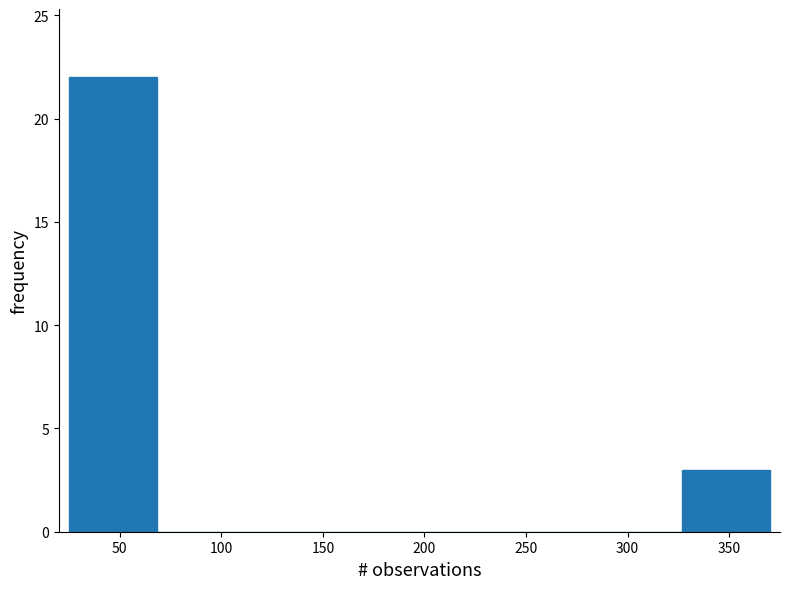

Over which range of the x-axis is the bar tallest?

25 to 70